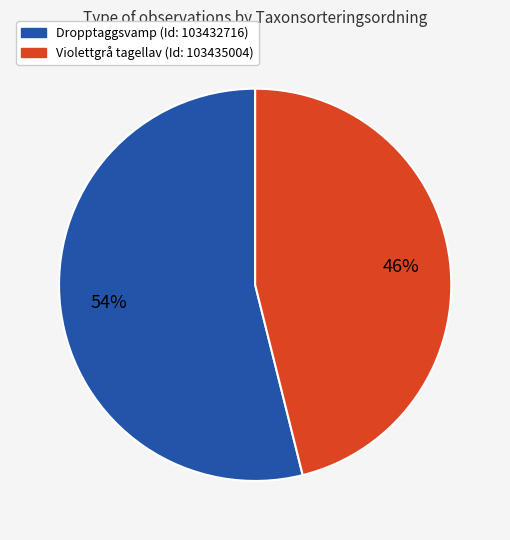

How many segments does this pie chart have?

2